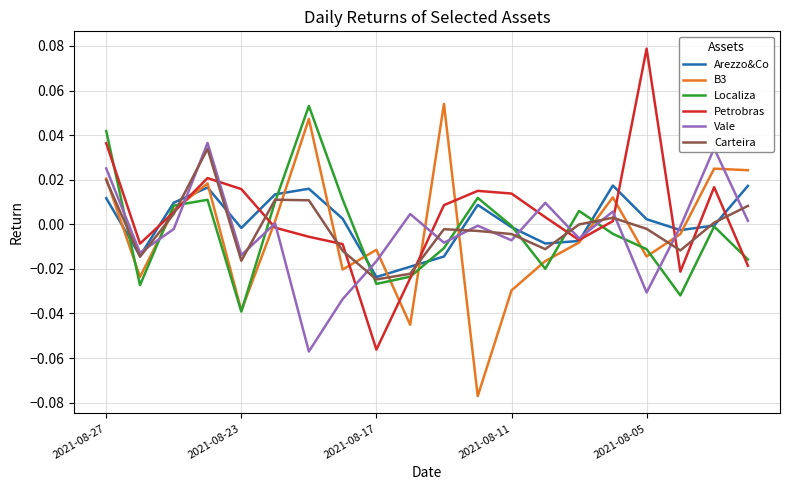

True or false: Localiza and Vale cross at least once.

True